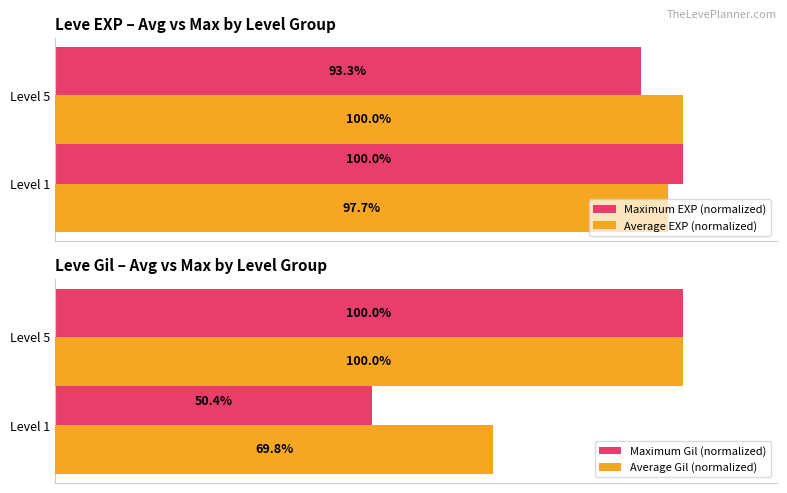

Rank the categories by Maximum EXP (normalized) value from highest to lowest.

Level 1, Level 5